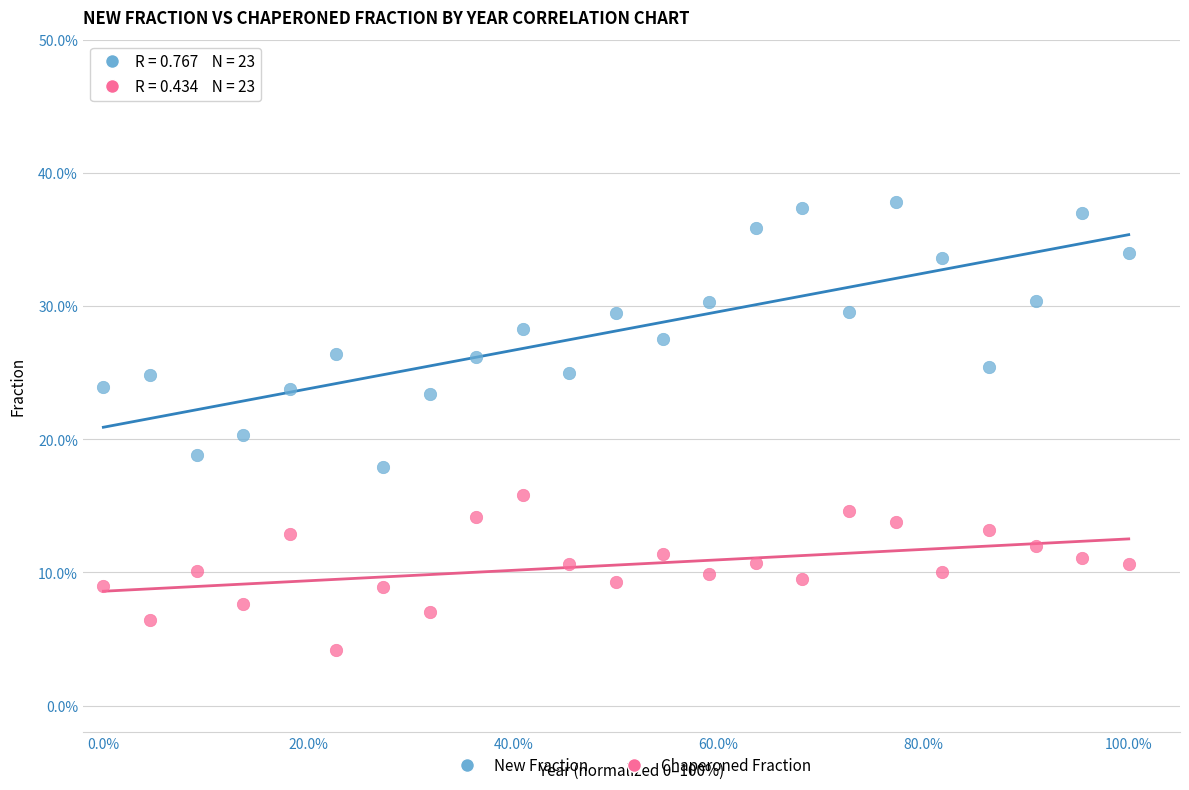

Which series has the widest spread of Y values?

New Fraction